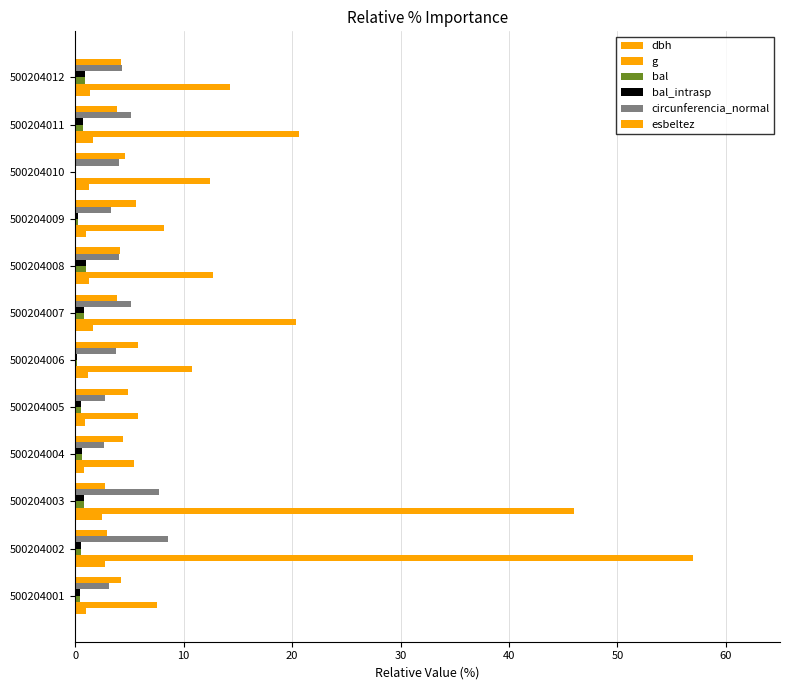

How many data points does each series have?

12